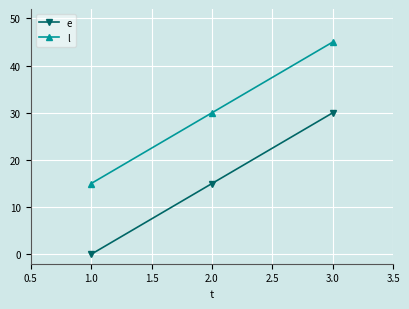

What is the difference between the maximum and minimum values in the e series?

30